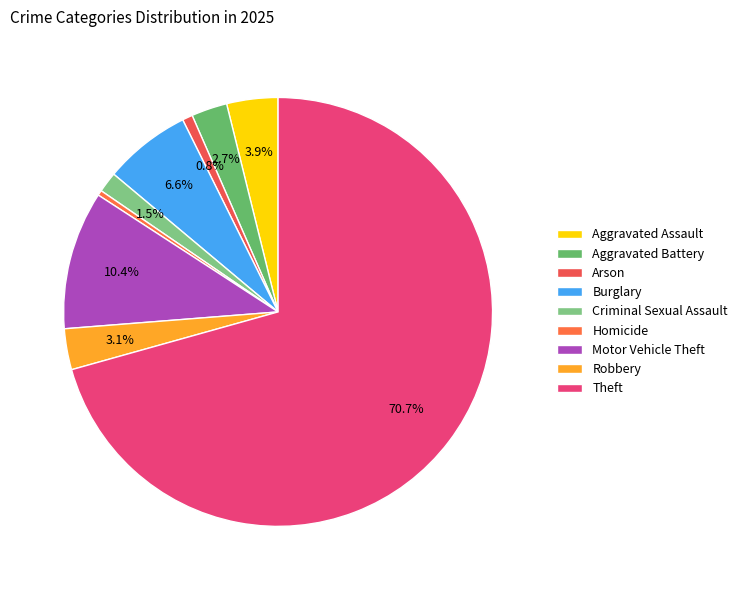

Combined, do Theft and Burglary account for over 50%?

Yes